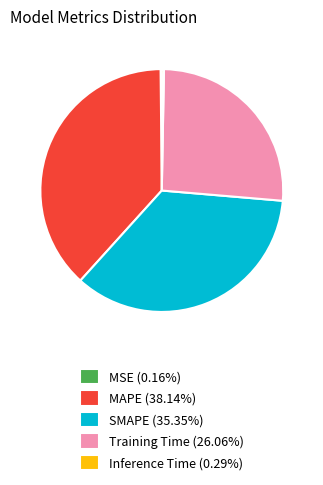

Is there any slice that represents more than half of the pie?

No